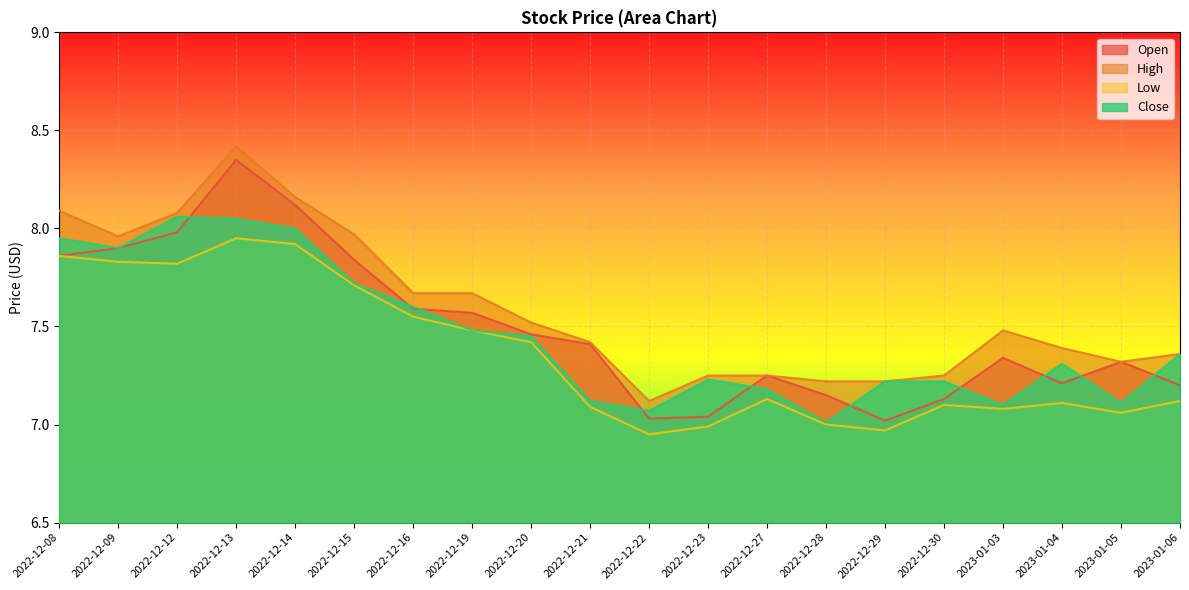

How many interior local peaks does the High series have?

2